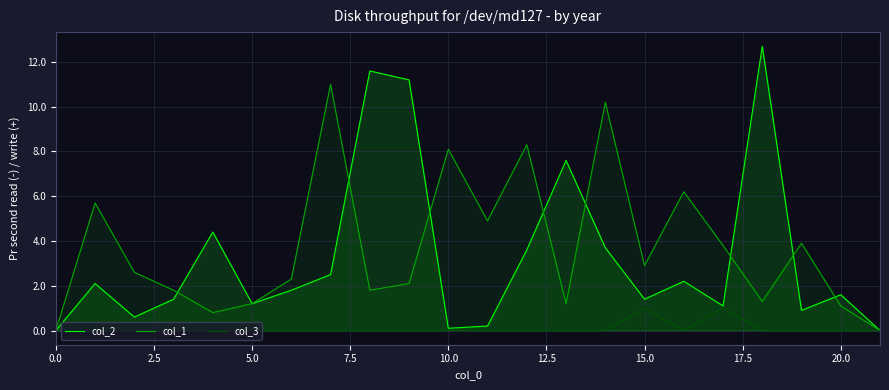

What is the sum of all col_2 values?

71.9